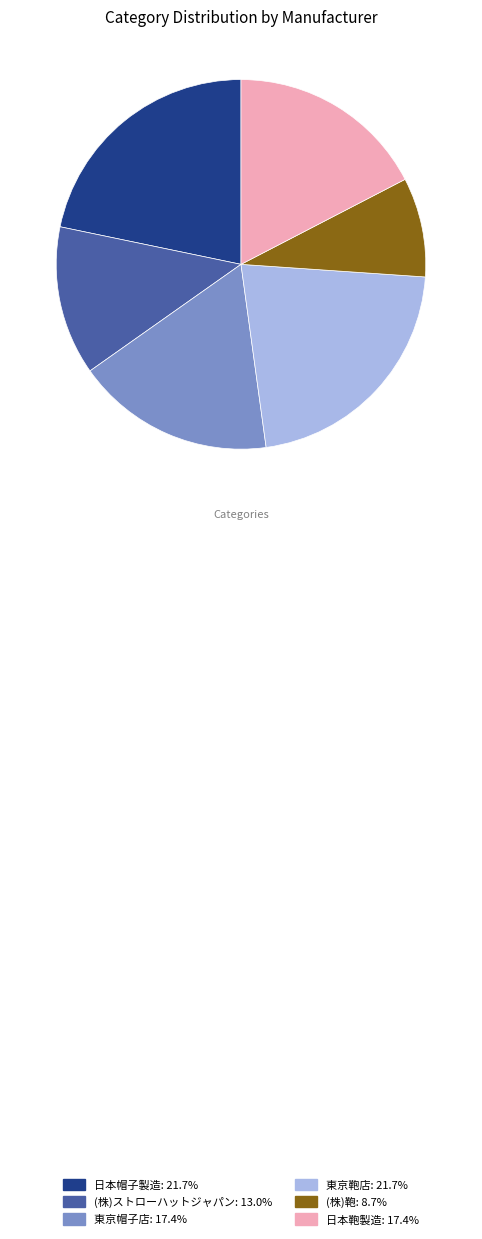

What is the smallest slice in the pie chart?

(株)鞄